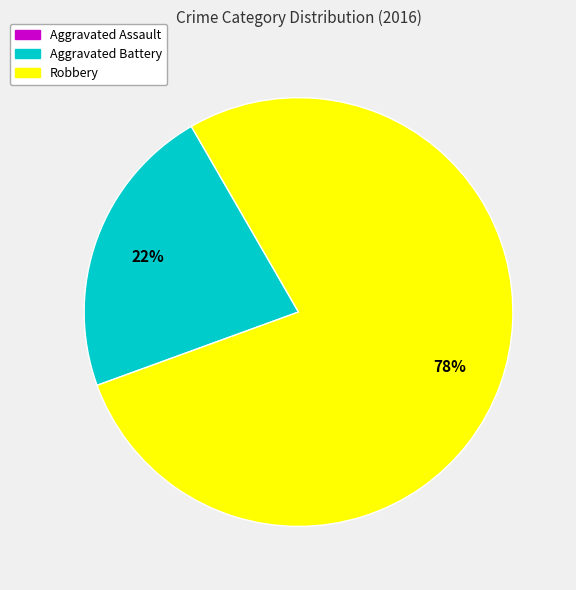

To the nearest percent, what is the average slice percentage?

33%